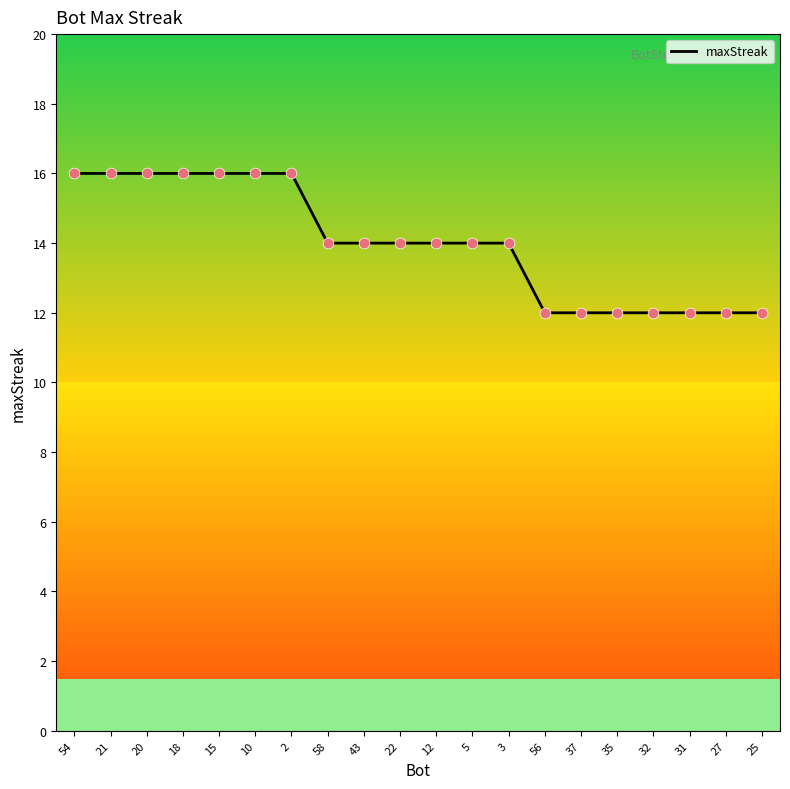

What is the change in value from 22 to 35?

-2